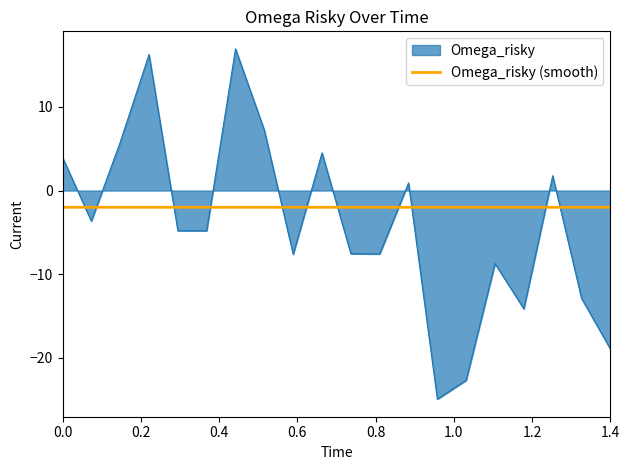

Rank the series by their maximum value, from lowest to highest.

Omega_risky (smooth), Omega_risky